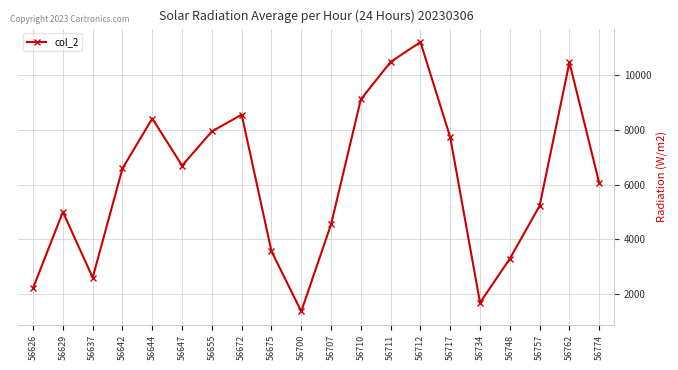

At which category does the chart reach its minimum across all series?

56700